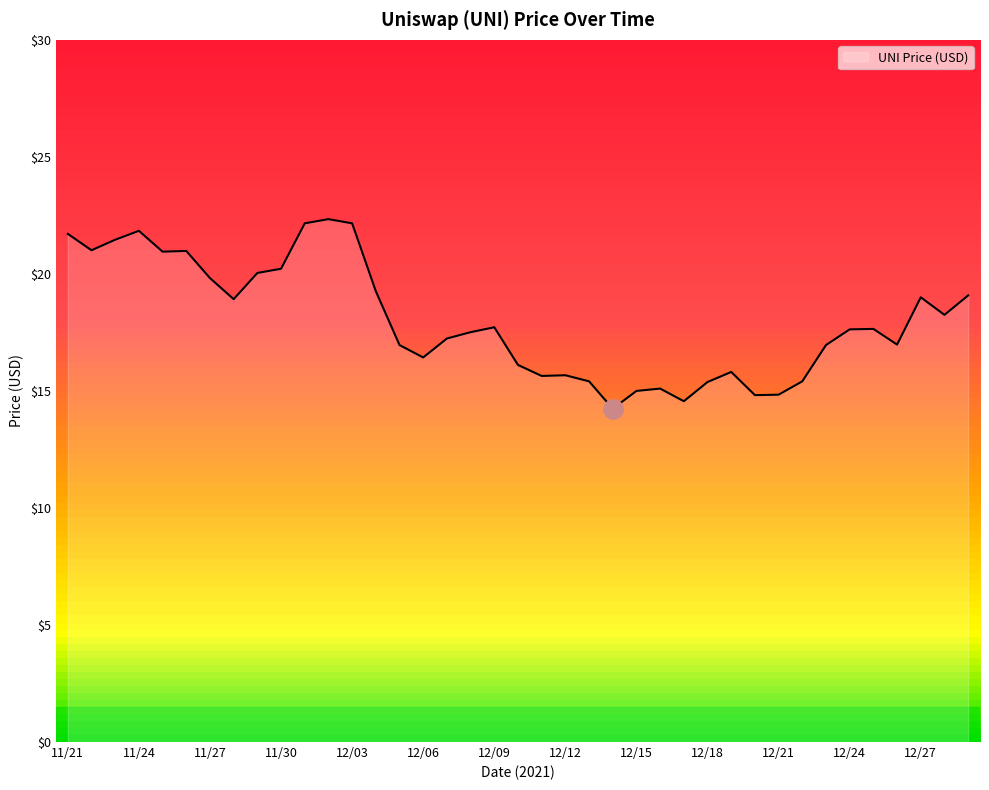

True or false: there are more than 0 points higher than both neighbors.

True